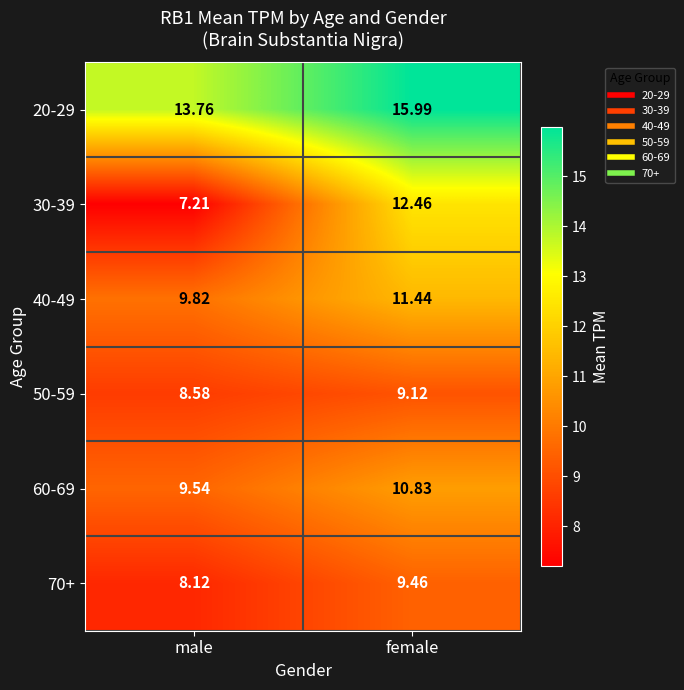

List the labels in order of 50-59 value, largest first.

female, male